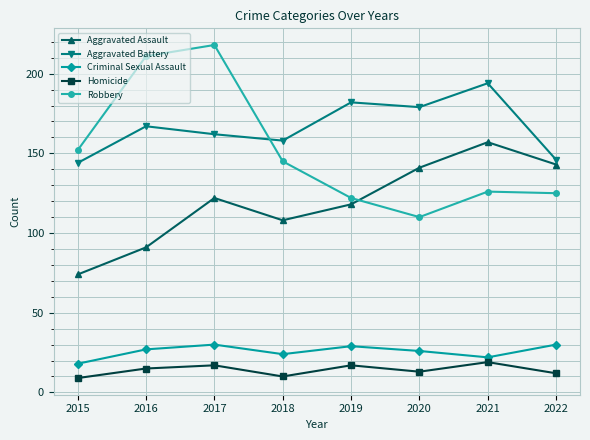

What is the value of the Homicide point at the 7th from the left?

19